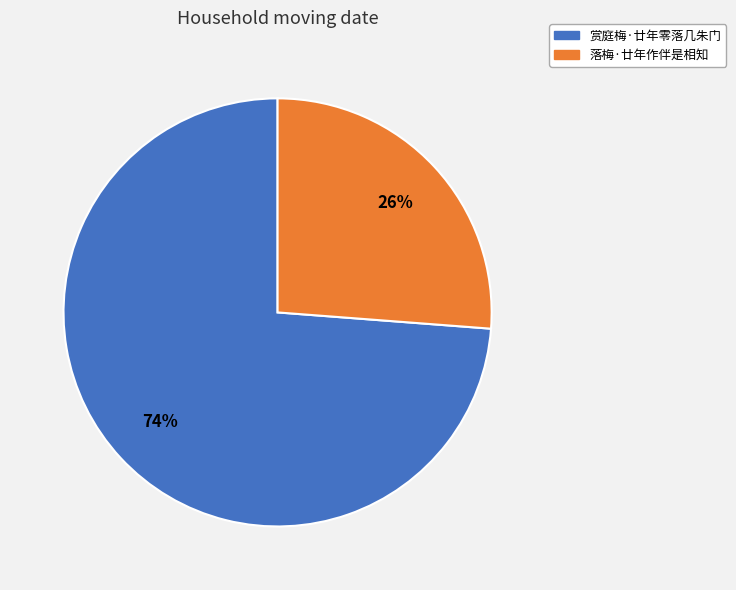

Is it true that 落梅·廿年作伴是相知 is 38% of the pie?

False